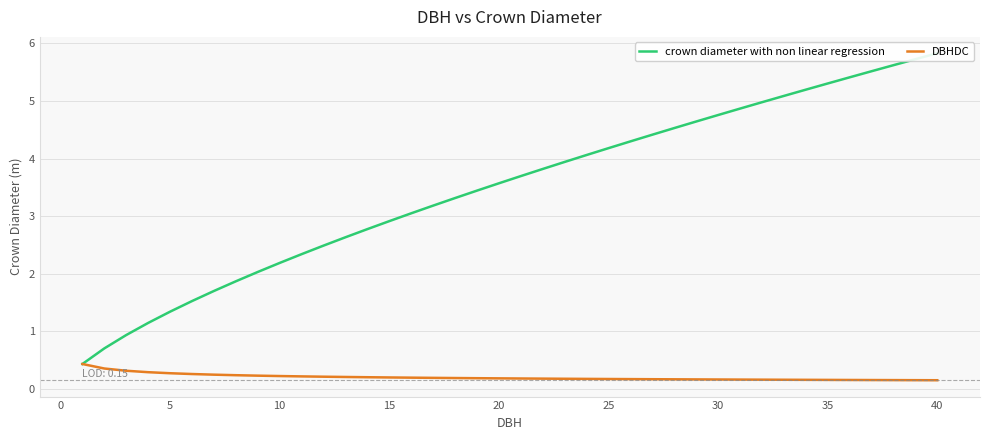

What is the maximum value for DBHDC?

0.4